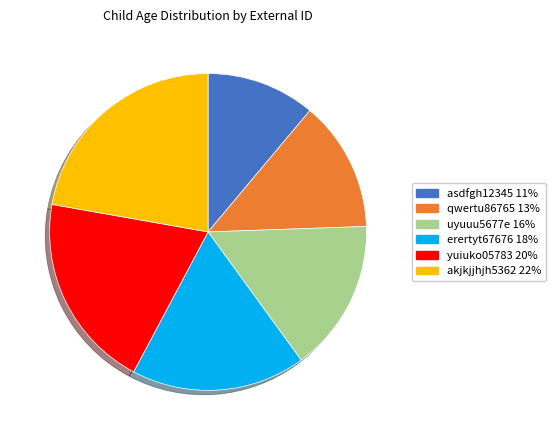

Which category has the smallest portion of the pie?

asdfgh12345